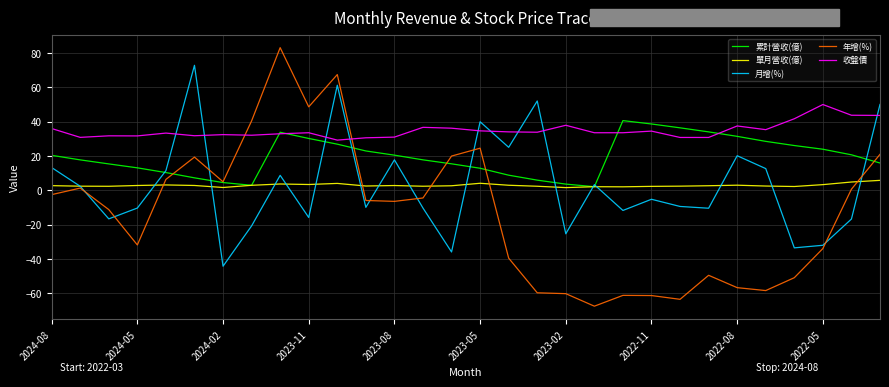

What is the lowest value of the 累計營收(億) series?

2.0